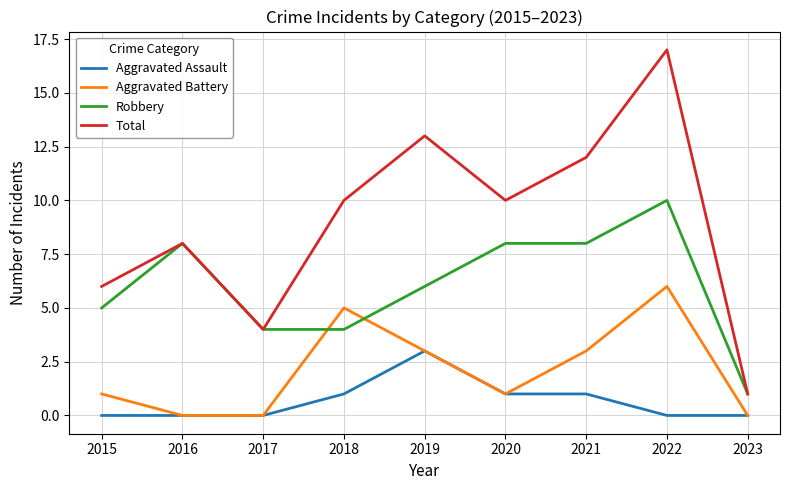

Is this an area chart (filled region under the line)?

No